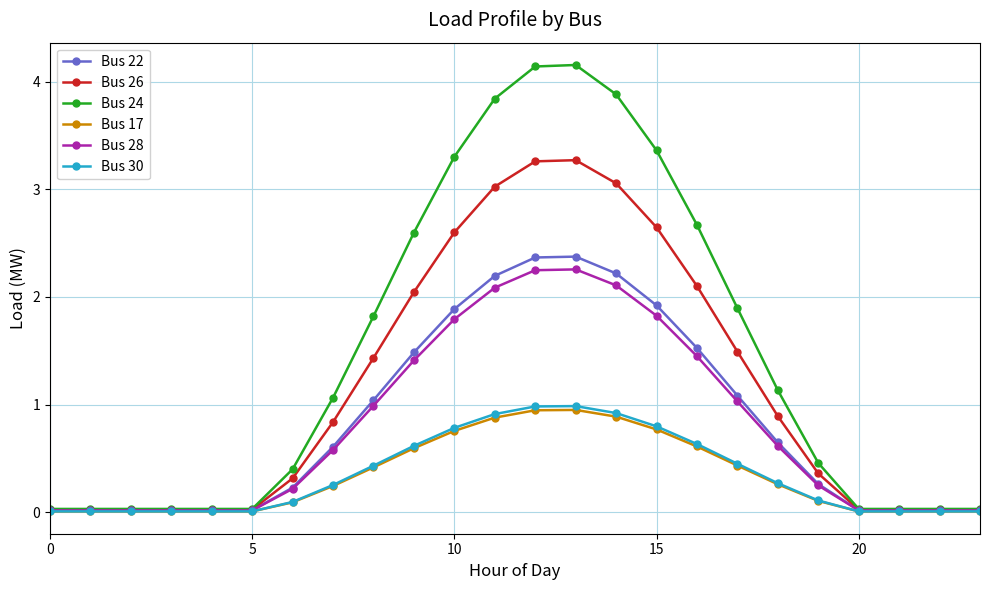

Which series has the widest spread of values?

Bus 24